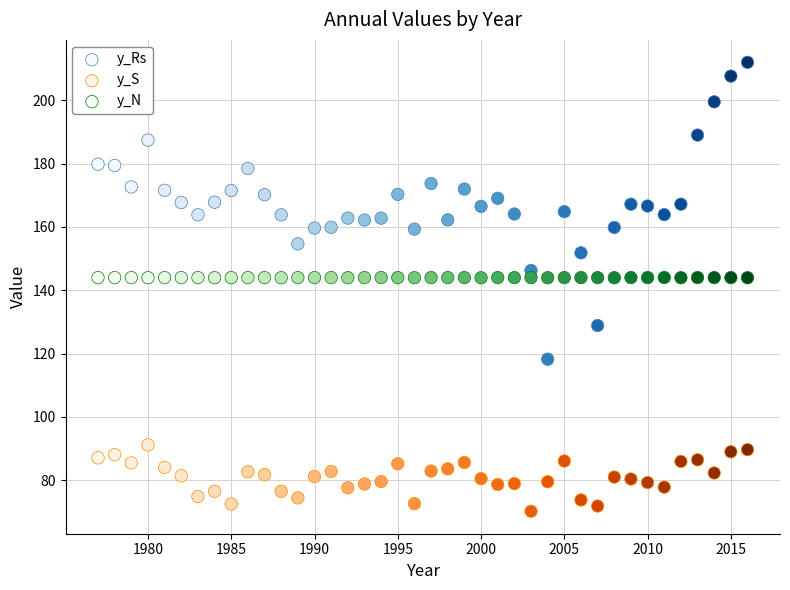

What are all the series names shown in the legend?

y_Rs, y_S, y_N